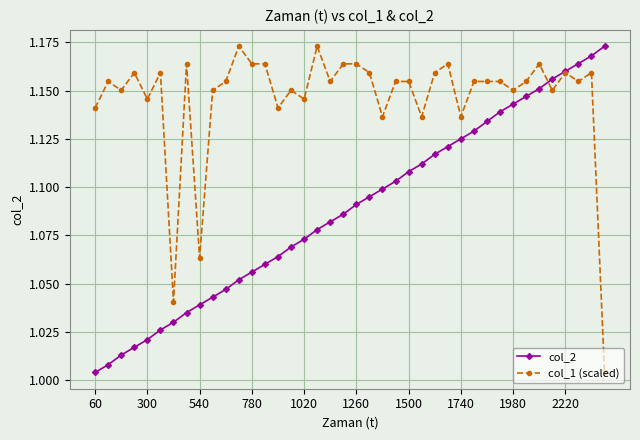

Which series has the largest total across all categories?

col_1 (scaled)